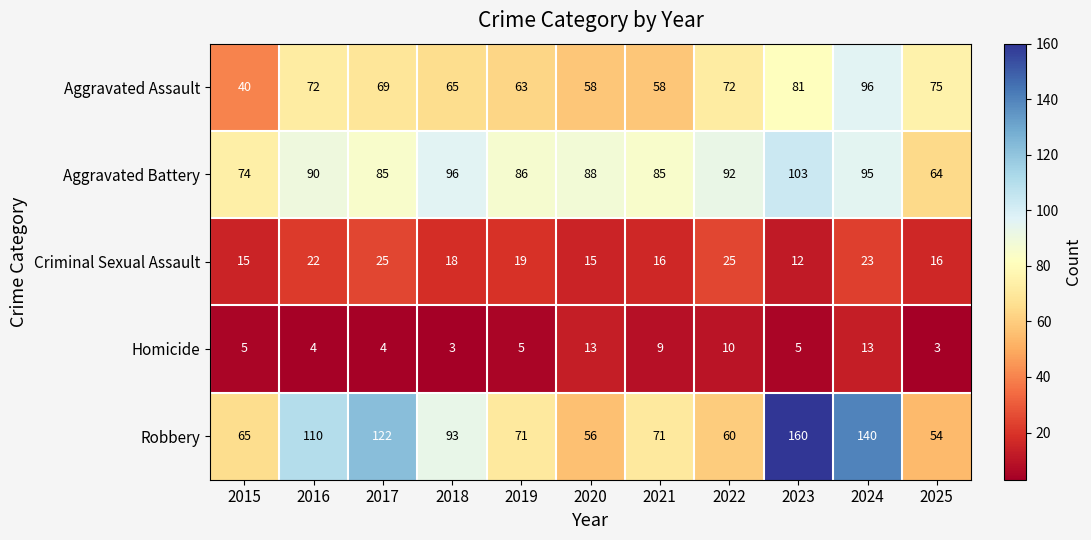

True or false: Criminal Sexual Assault has a value of 16 at 2021.

True